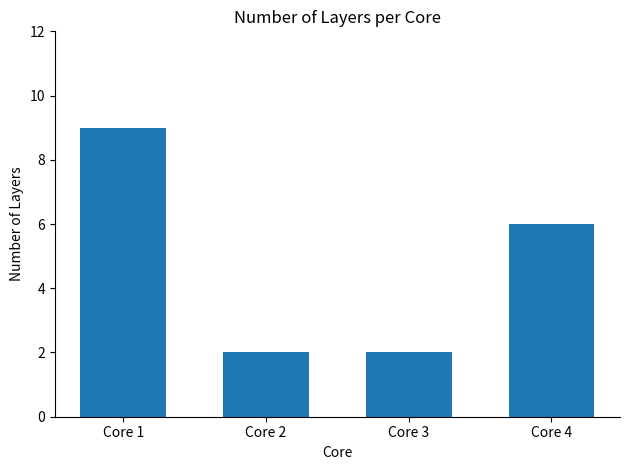

Which label corresponds to the largest value in the chart?

Core 1